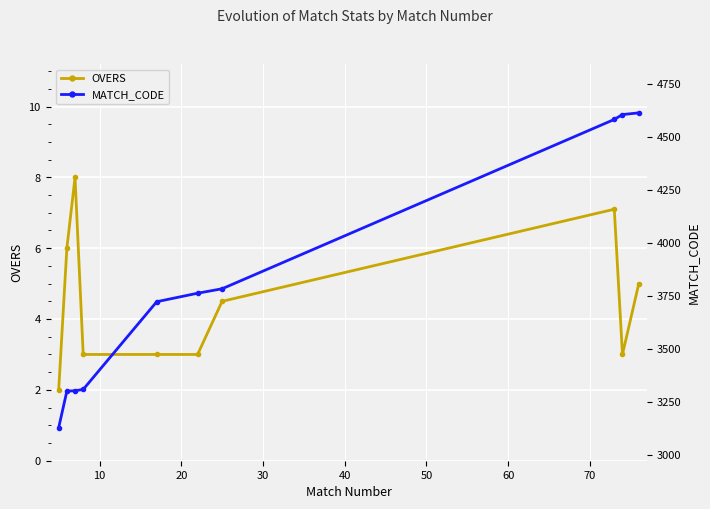

What is the value of the OVERS point at the 4th from the left?

3.0